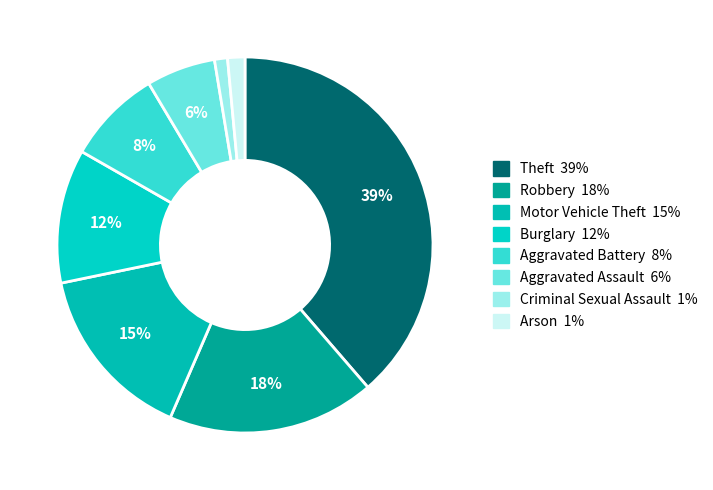

Is Criminal Sexual Assault the majority of the pie?

No